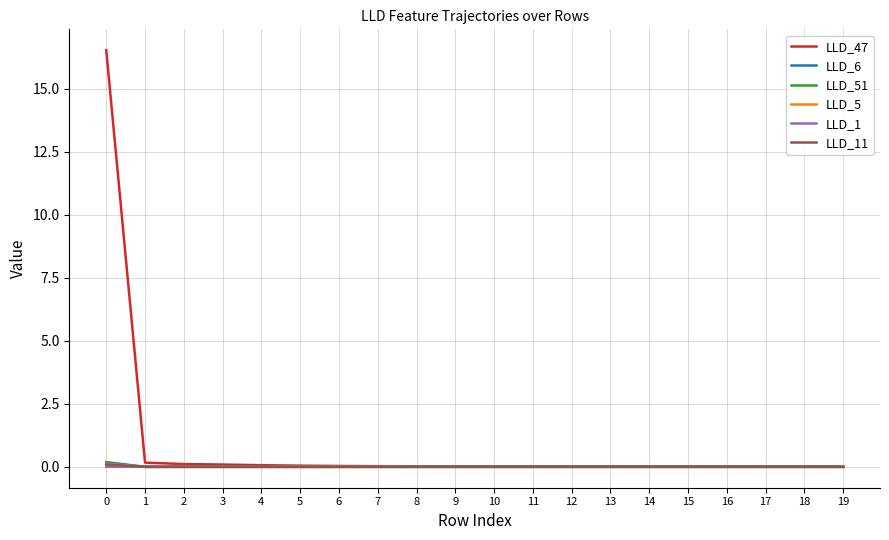

True or false: LLD_47 has a value of 0.2 at 1.

True